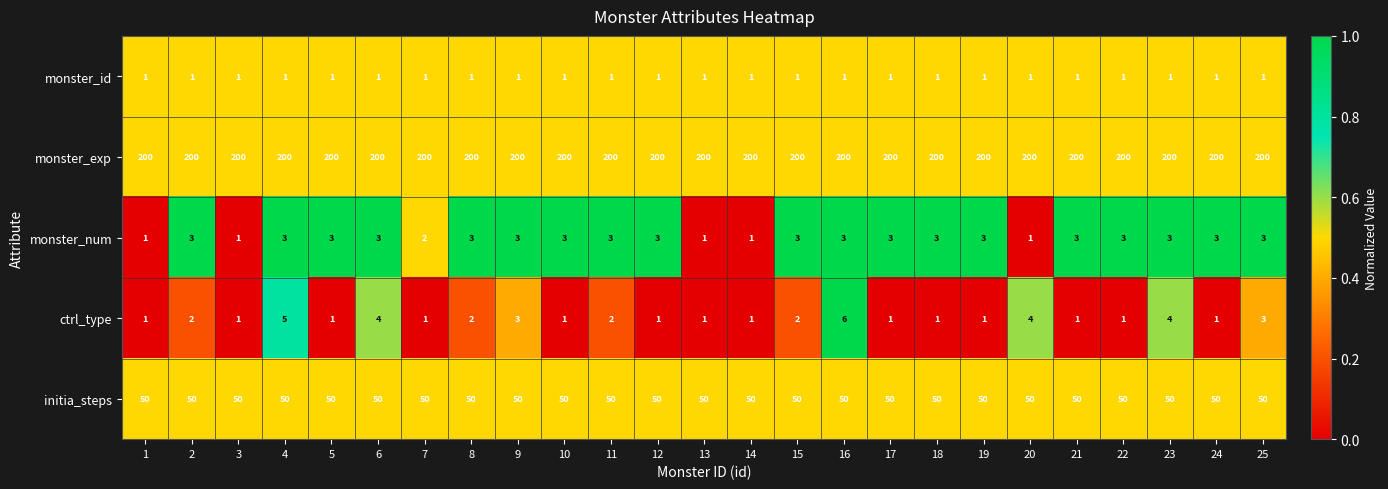

Rank the series by their maximum value, from lowest to highest.

monster_id, monster_num, ctrl_type, initia_steps, monster_exp